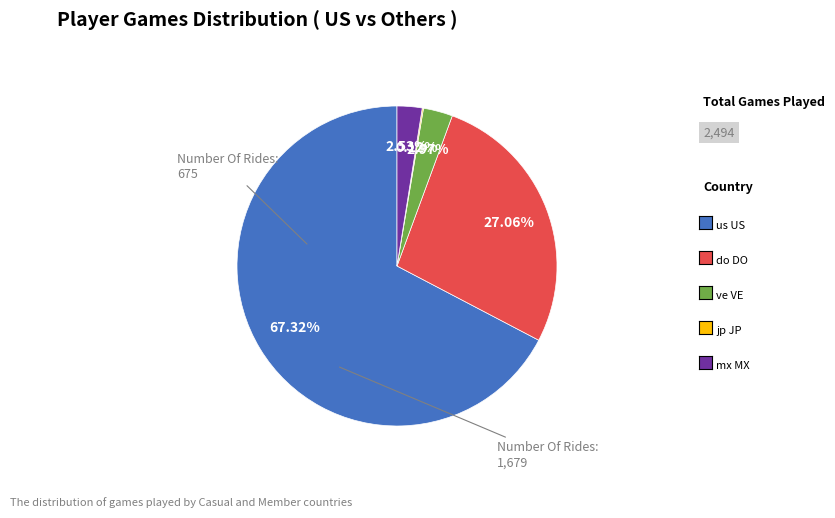

Is there any slice that represents more than half of the pie?

Yes